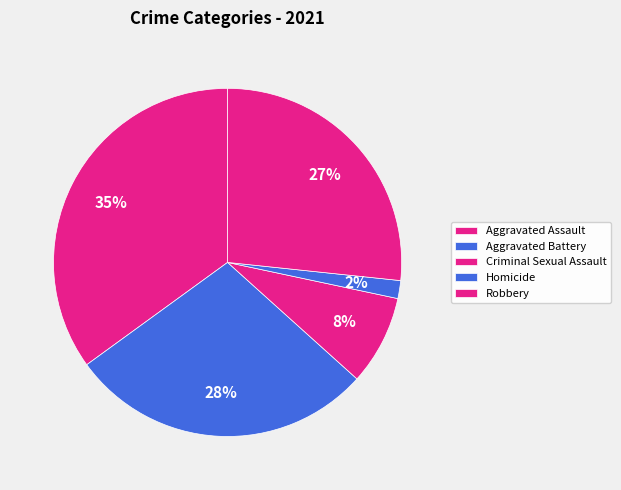

To the nearest percent, what percentage of the pie is Robbery?

27%